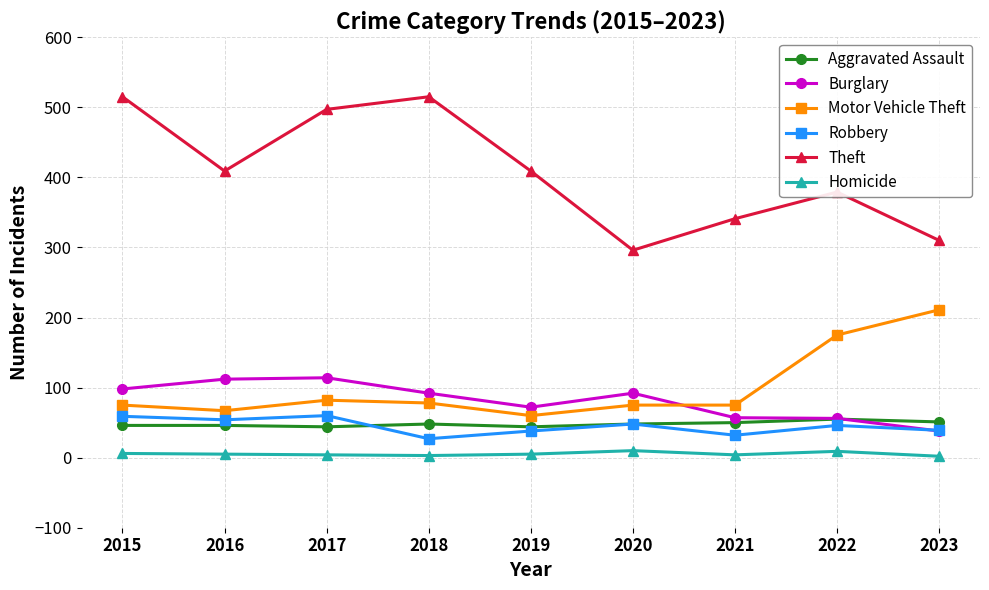

Between which two adjacent categories do Robbery and Burglary first intersect?

2022 and 2023